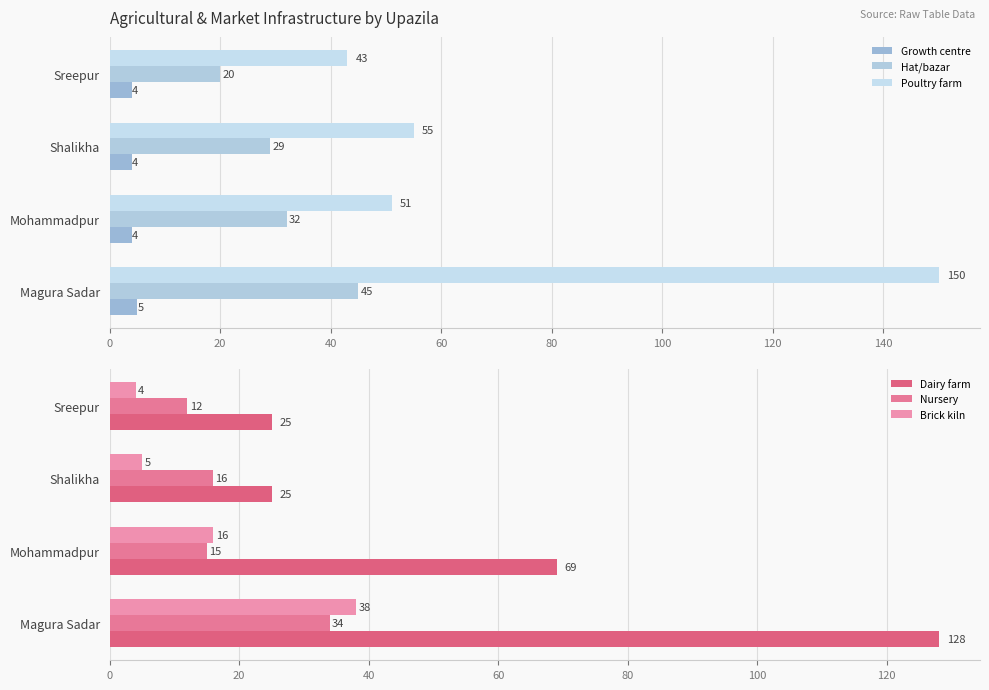

The Dairy farm series shows 9 at Shalikha. True or false?

False